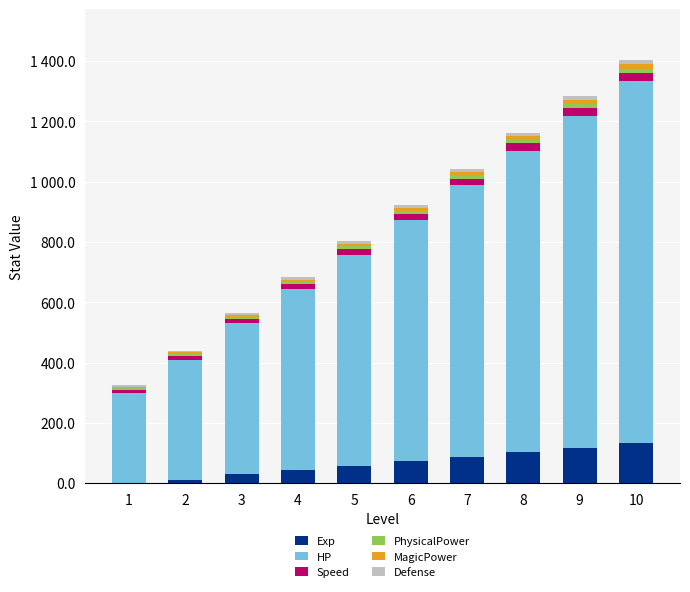

Which series changed the most between 1 and 5?

HP